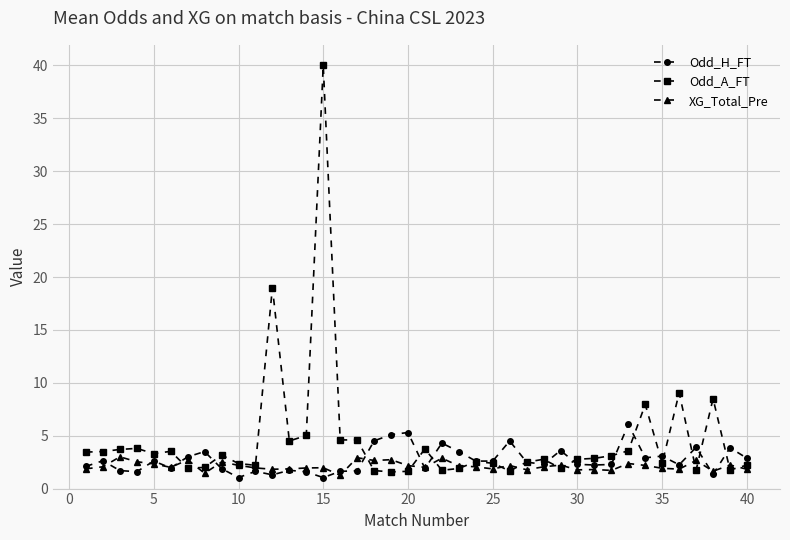

What is the value of the XG_Total_Pre point at the 36th from the left?

1.8